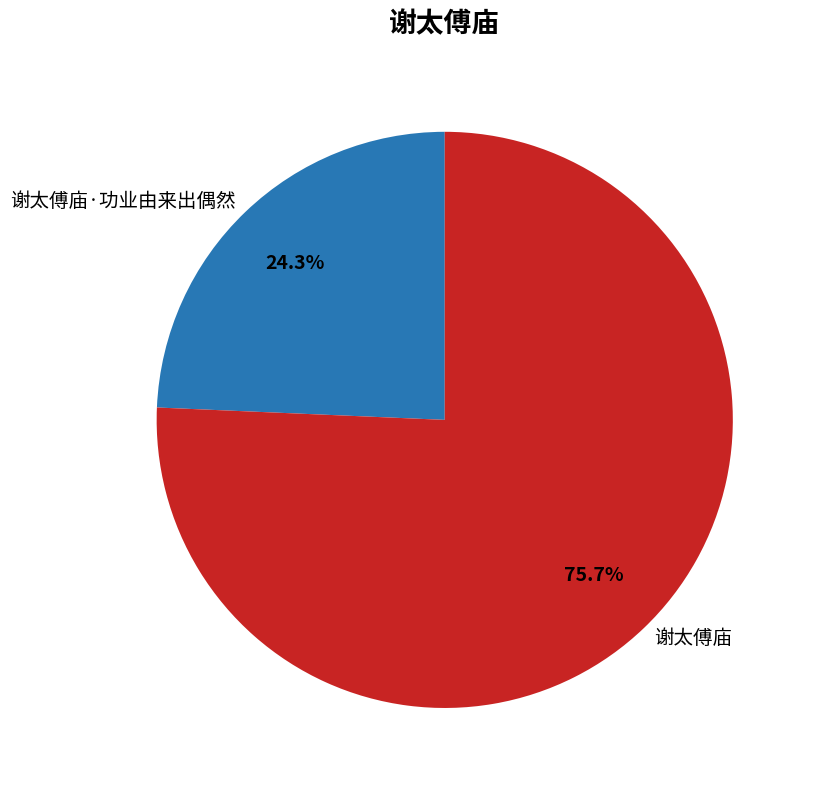

To the nearest percent, what portion does 谢太傅庙 represent?

76%